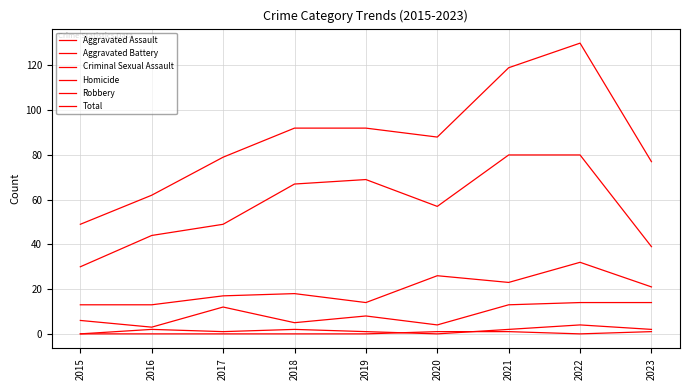

True or false: Aggravated Assault and Total cross at least once.

False